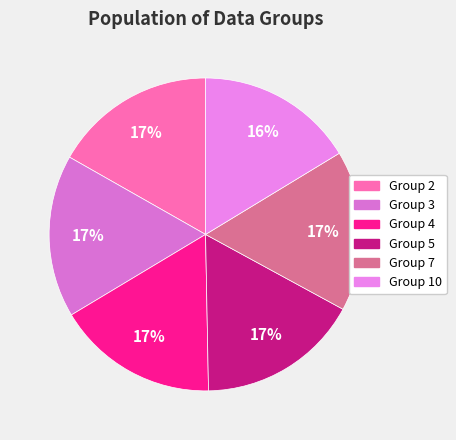

How many segments does this pie chart have?

6